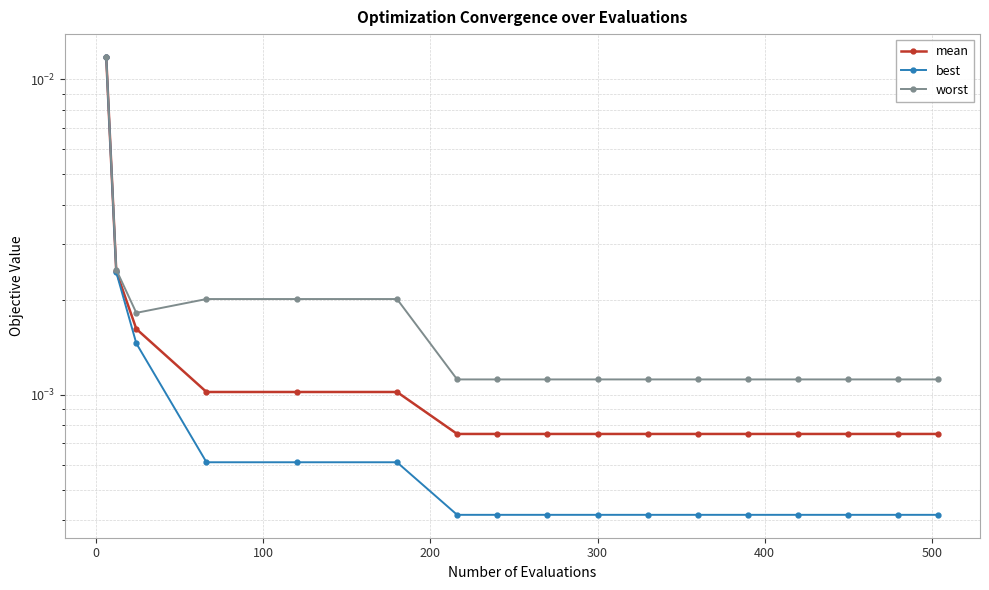

At how many categories does at least one series exceed 0?

17